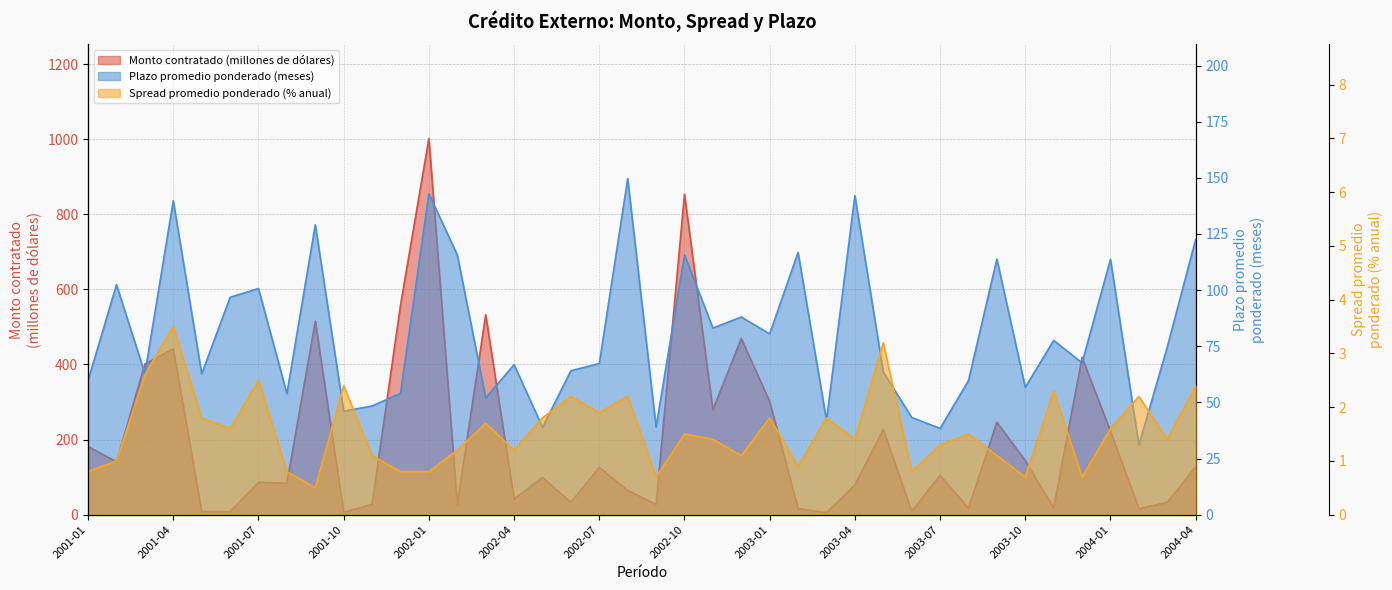

How many distinct data groups are displayed?

3